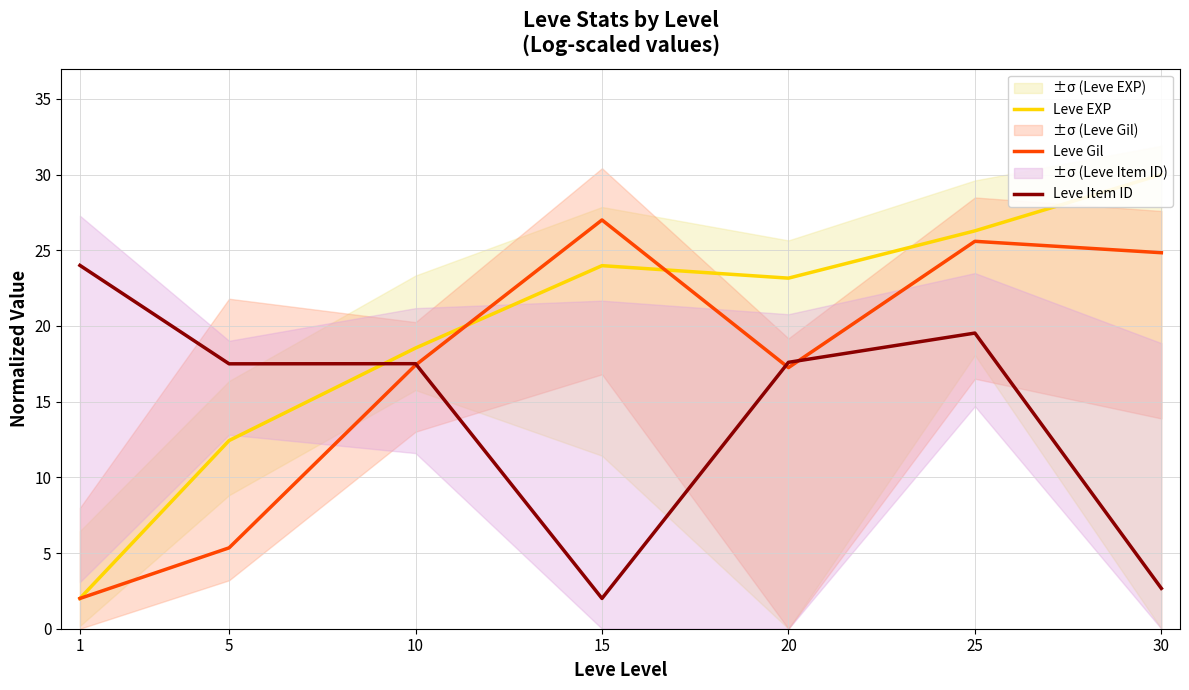

List the series in order of their peak value, highest first.

Leve EXP, Leve Gil, Leve Item ID